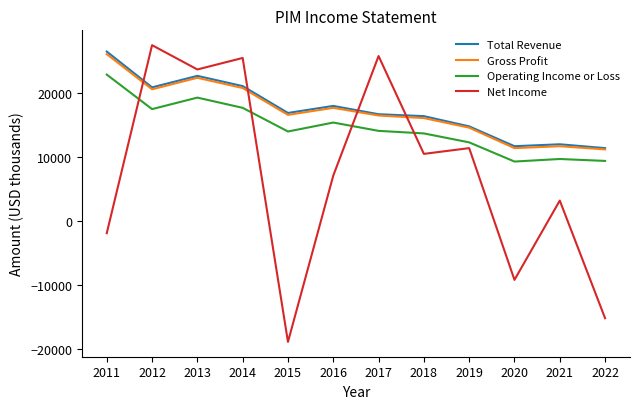

How many distinct data groups are displayed?

4